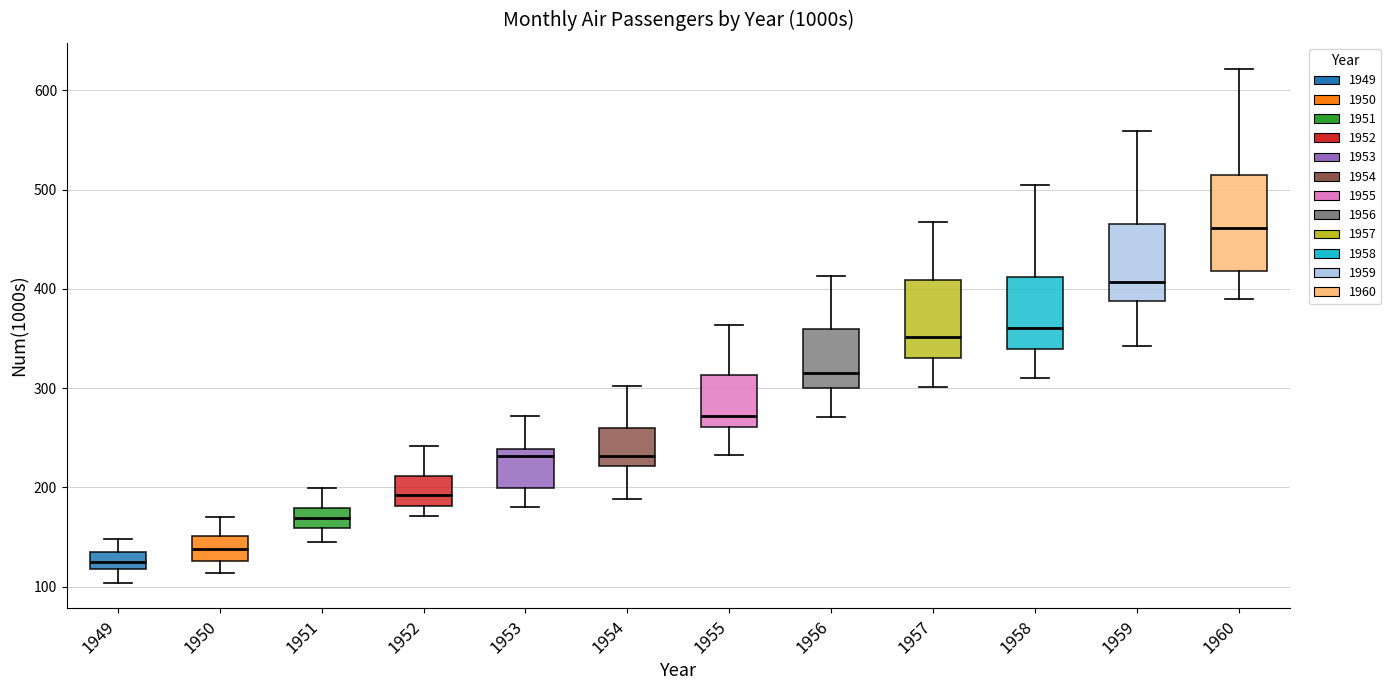

Where does the upper whisker of the box at x = 1950 end on the y-axis? The values are not printed on the chart, so give them approximately, as read against the axis.

170